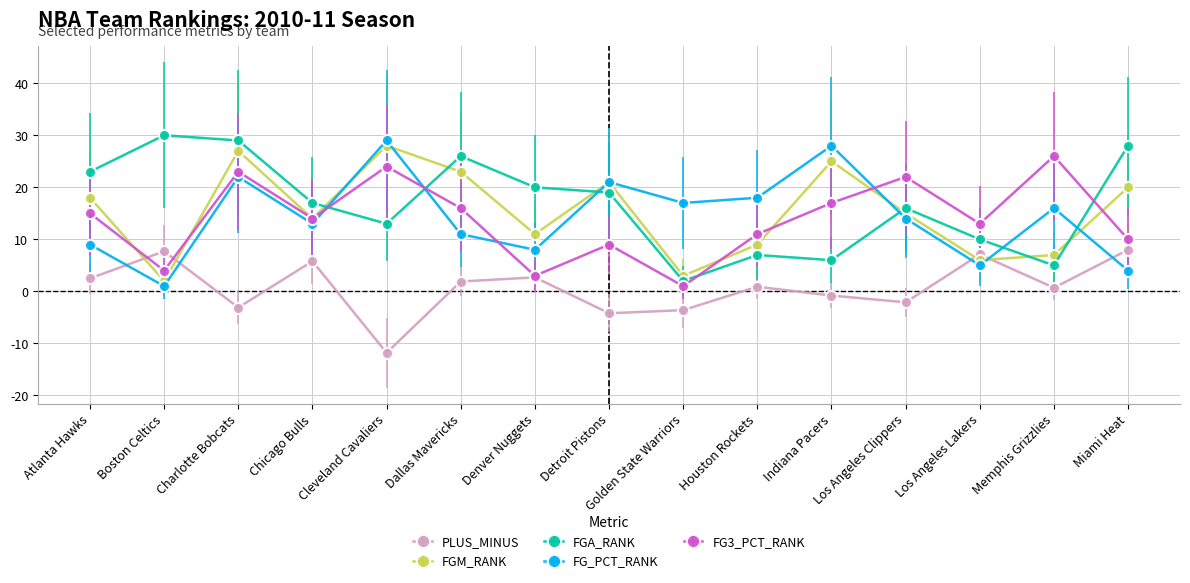

What is the maximum value shown in the chart?

30.0